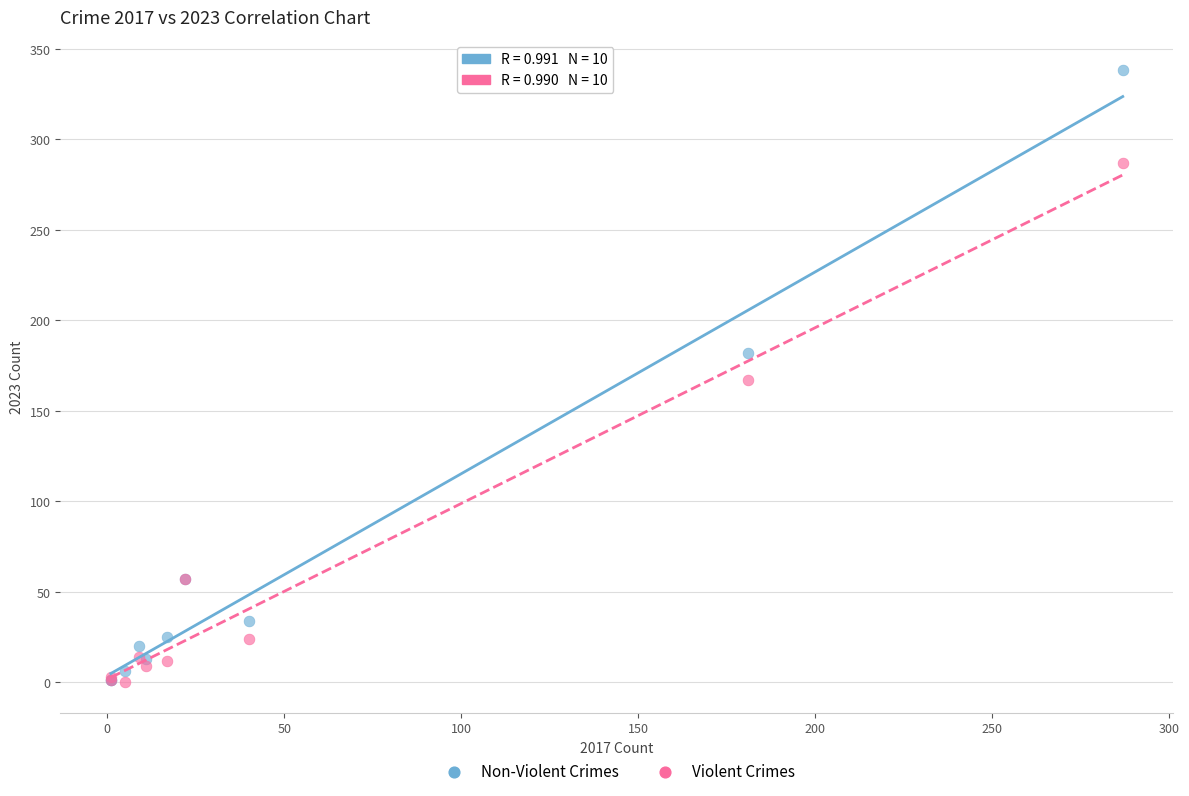

What are all the series names shown in the legend?

Non-Violent Crimes, Violent Crimes